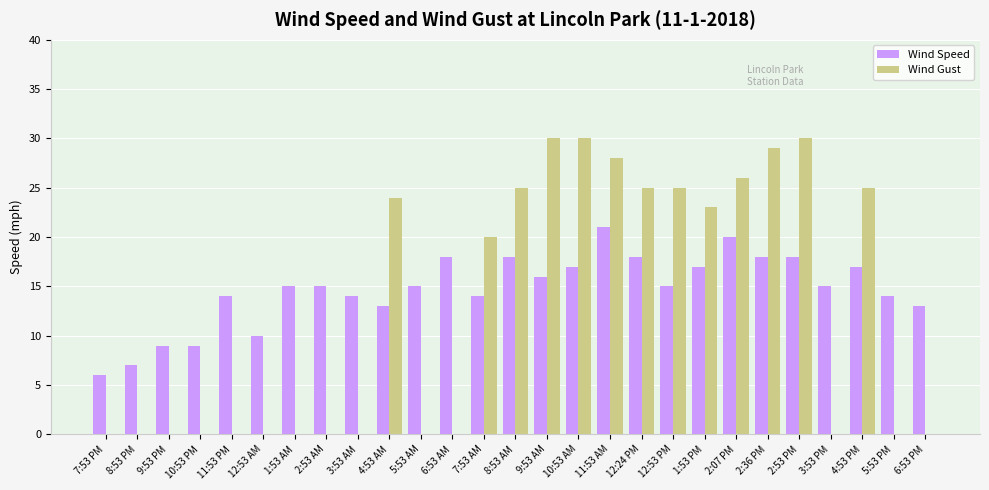

What is the spread (max minus min) of values at 2:36 PM?

11